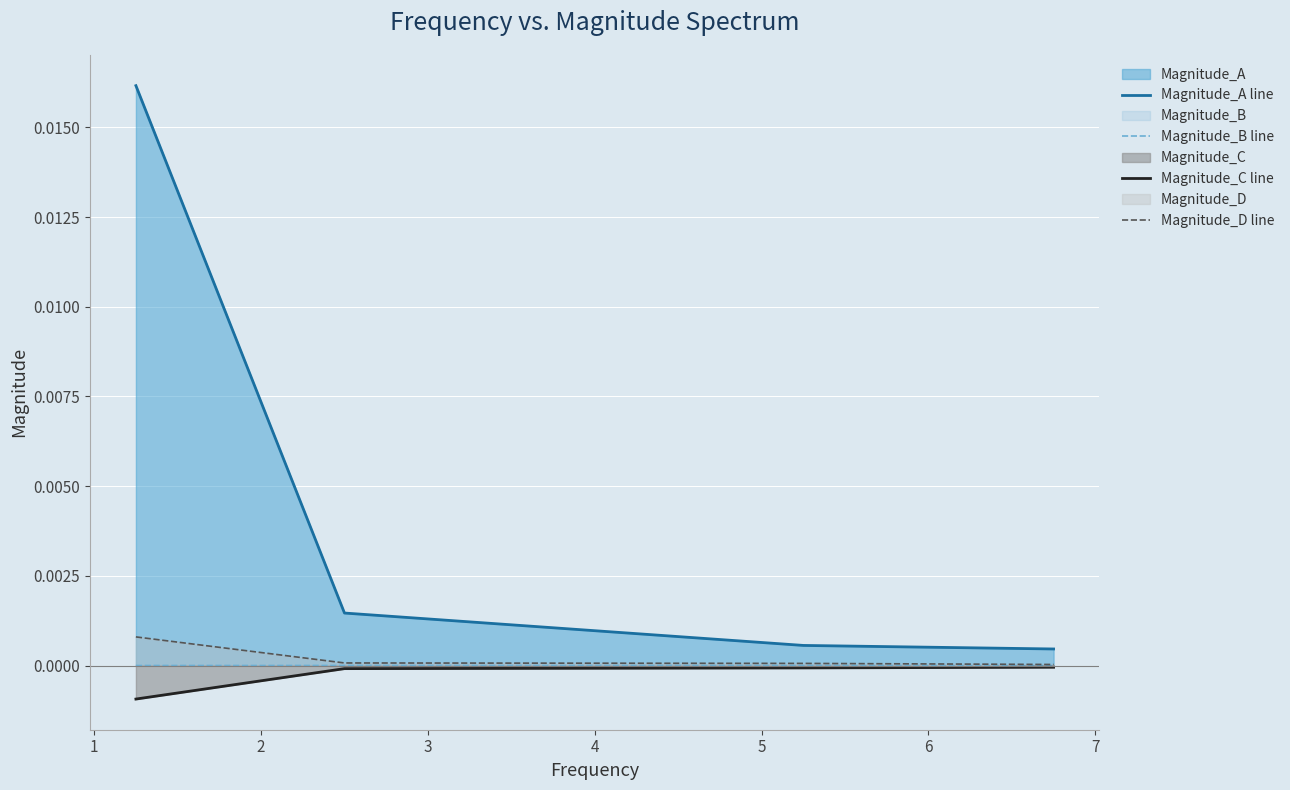

Which series has the largest range (max minus min)?

Magnitude_A line